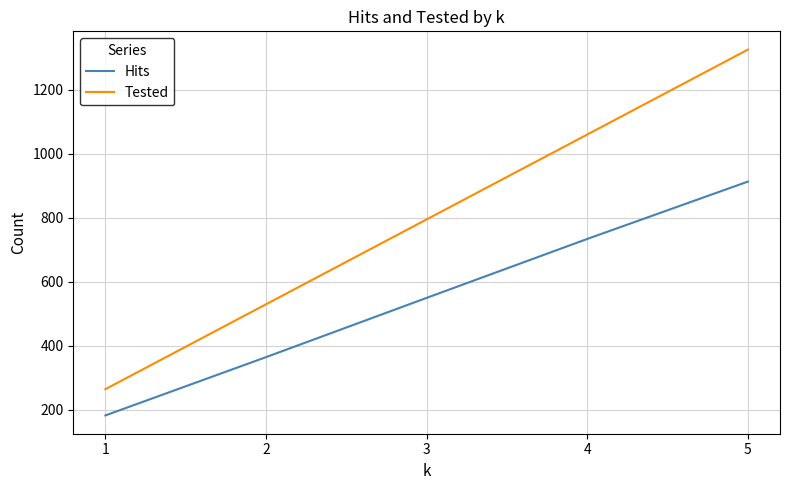

What is the average value of the Hits series?

549